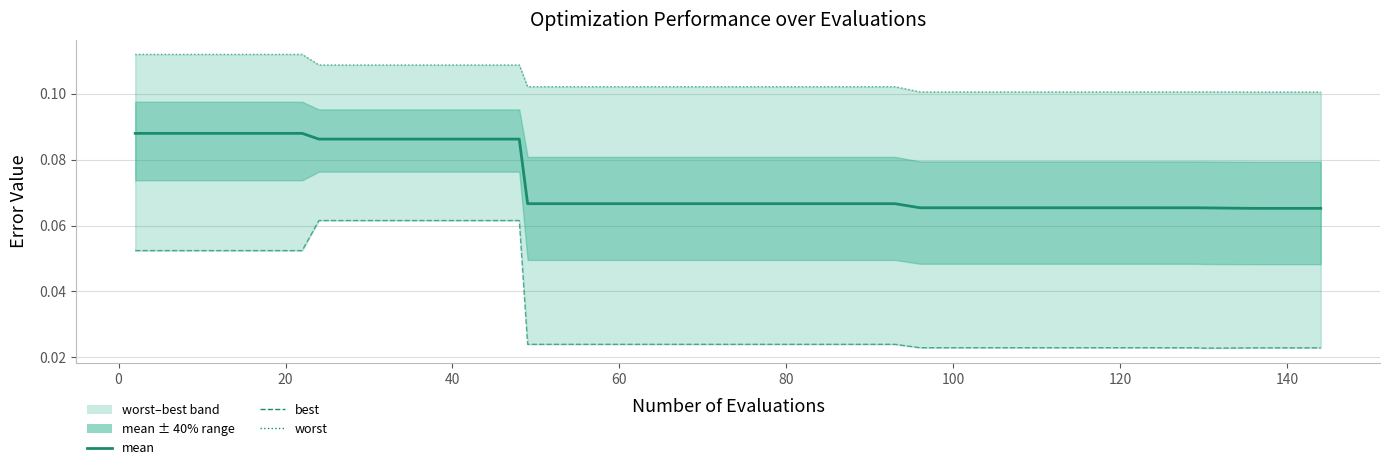

Reading right to left, extract all data points from this chart.

mean: 0.1	0.1	0.1	0.1	0.1	0.1	0.1	0.1	0.1	0.1	0.1	0.1	0.1	0.1	0.1	0.1	0.1	0.1	0.1	0.1	0.1	0.1	0.1	0.1	0.1	0.1	0.1	0.1	0.1	0.1	0.1	0.1	0.1	0.1	0.1	0.1	0.1	0.1	0.1	0.1
best: 0.0	0.0	0.0	0.0	0.0	0.0	0.0	0.0	0.0	0.0	0.0	0.0	0.0	0.0	0.0	0.0	0.0	0.0	0.0	0.0	0.0	0.0	0.0	0.0	0.0	0.0	0.0	0.1	0.1	0.1	0.1	0.1	0.1	0.1	0.1	0.1	0.1	0.1	0.1	0.1
worst: 0.1	0.1	0.1	0.1	0.1	0.1	0.1	0.1	0.1	0.1	0.1	0.1	0.1	0.1	0.1	0.1	0.1	0.1	0.1	0.1	0.1	0.1	0.1	0.1	0.1	0.1	0.1	0.1	0.1	0.1	0.1	0.1	0.1	0.1	0.1	0.1	0.1	0.1	0.1	0.1